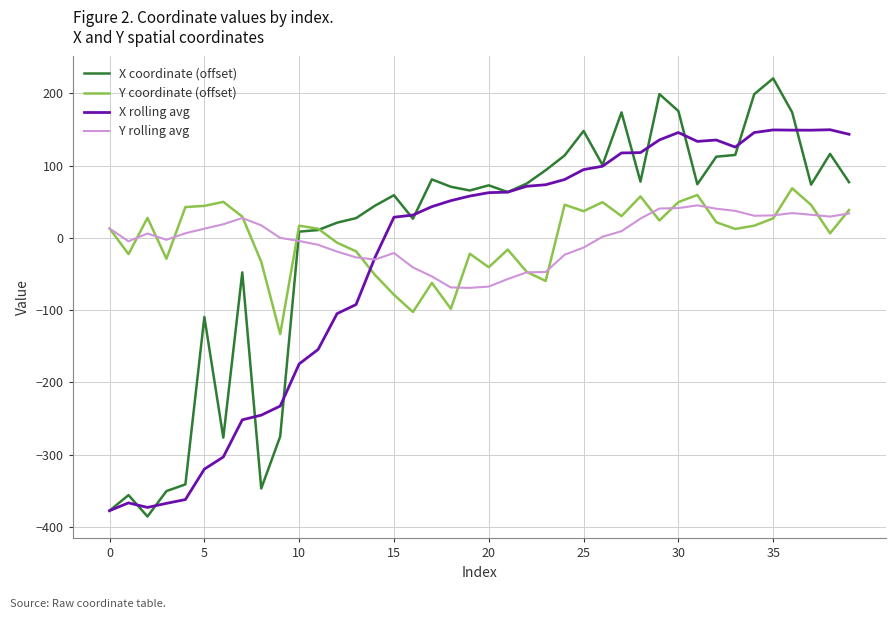

Which series has the largest range (max minus min)?

X coordinate (offset)